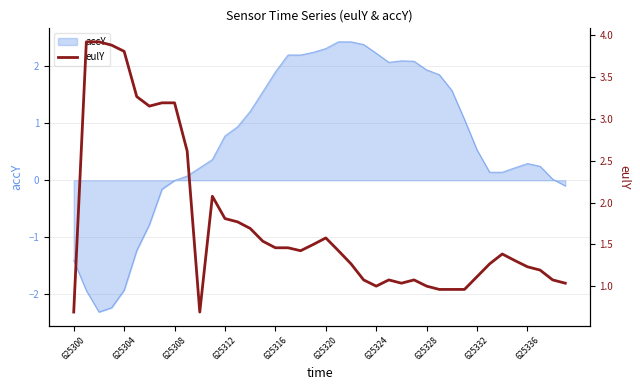

What is the minimum value for accY?

-2.3